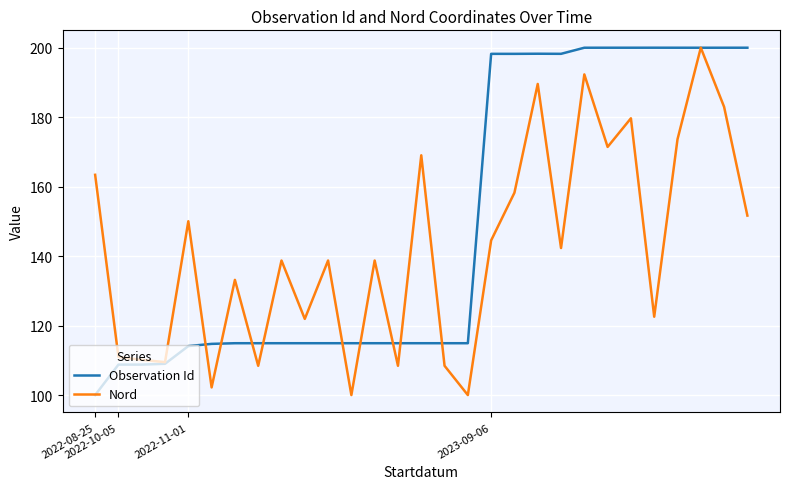

How many lines are shown in the chart?

2